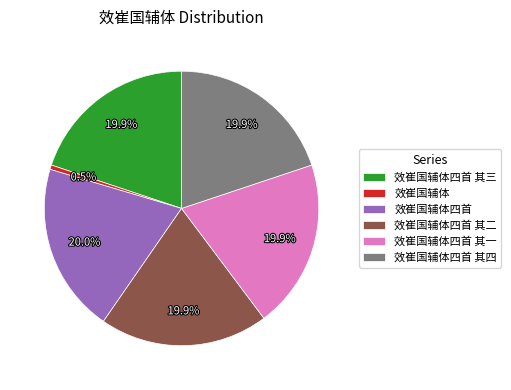

What is the smallest slice in the pie chart?

效崔国辅体